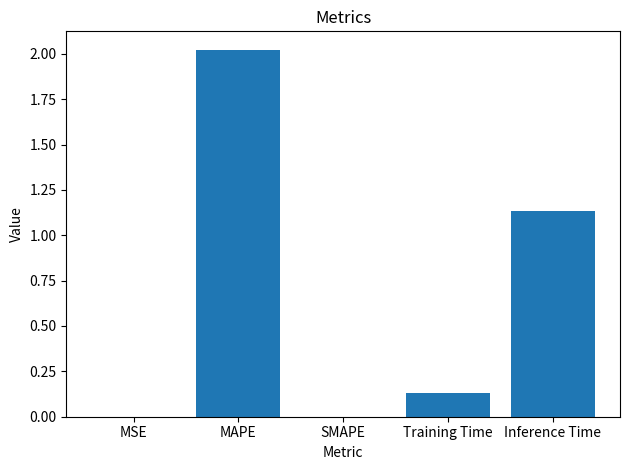

Between MAPE and MSE, which is larger?

MAPE